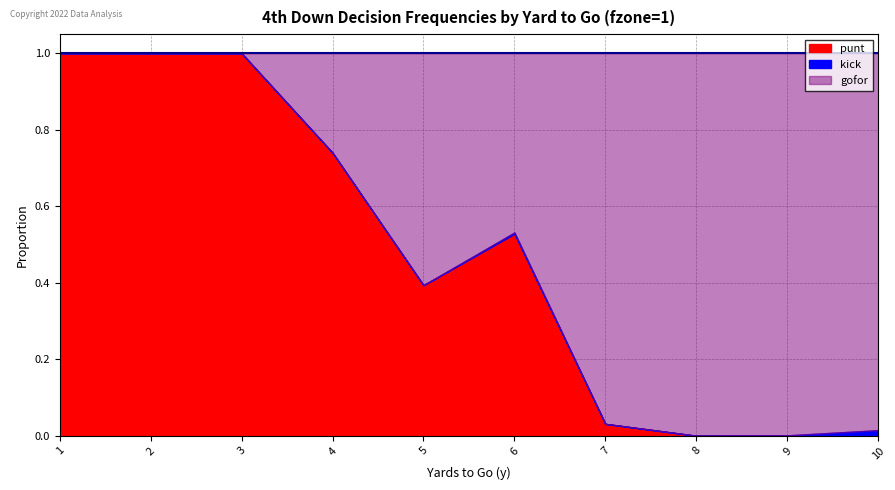

Does the chart have visible grid lines?

Yes